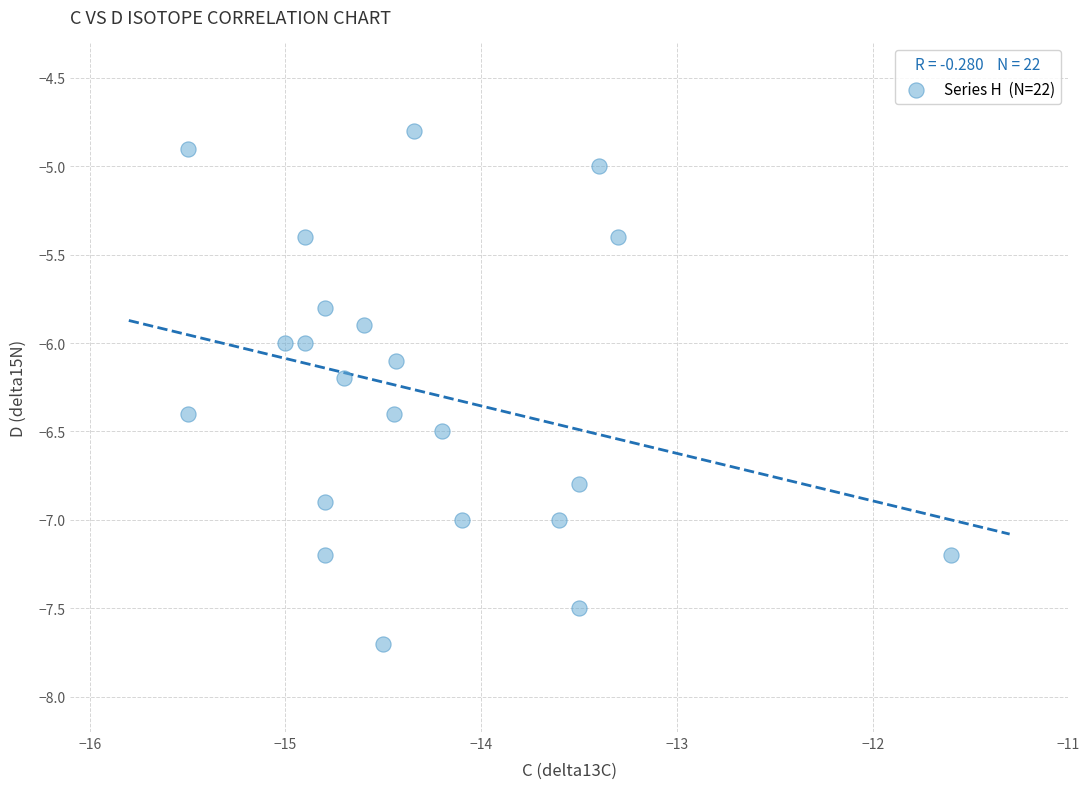

What is the range of X values (max minus min)?

3.9